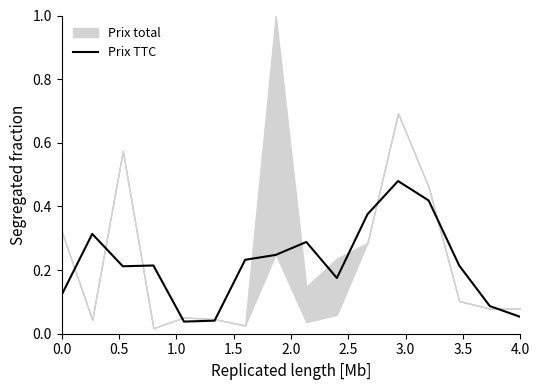

What is the average value?

0.2